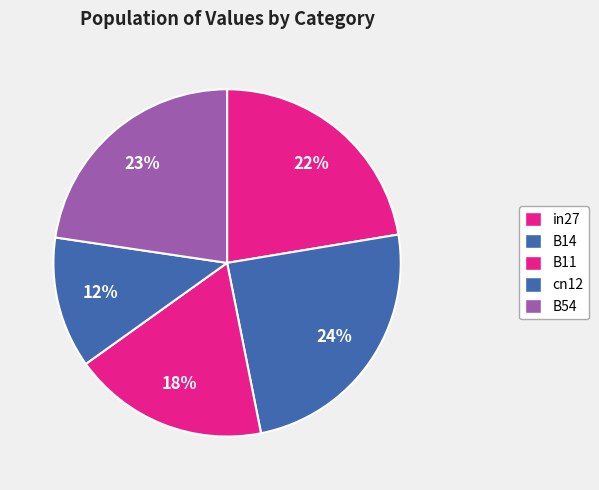

Rank the categories by value from highest to lowest.

B14, B54, in27, B11, cn12